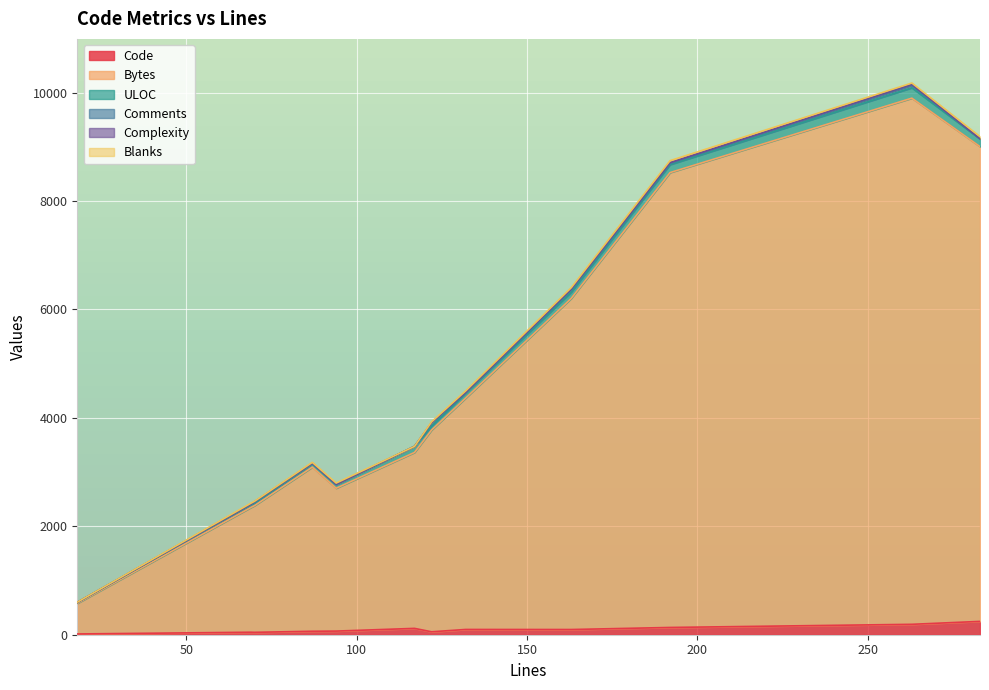

Where is the first local minimum for Blanks?

117